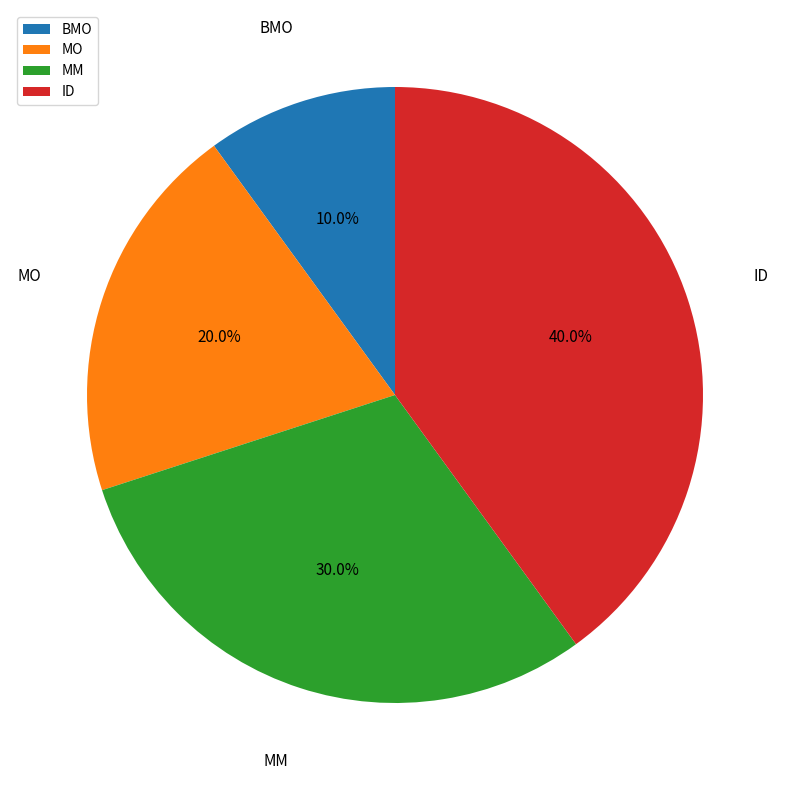

How many slices are in this pie chart?

4